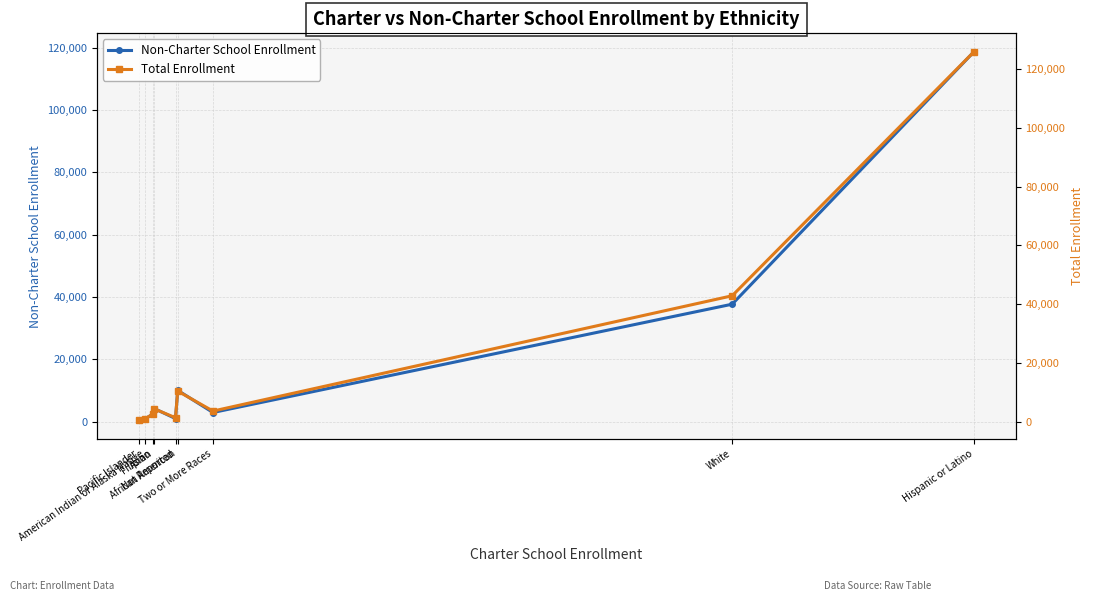

What is the sum of the Non-Charter School Enrollment values at Not Reported and Asian?

5171